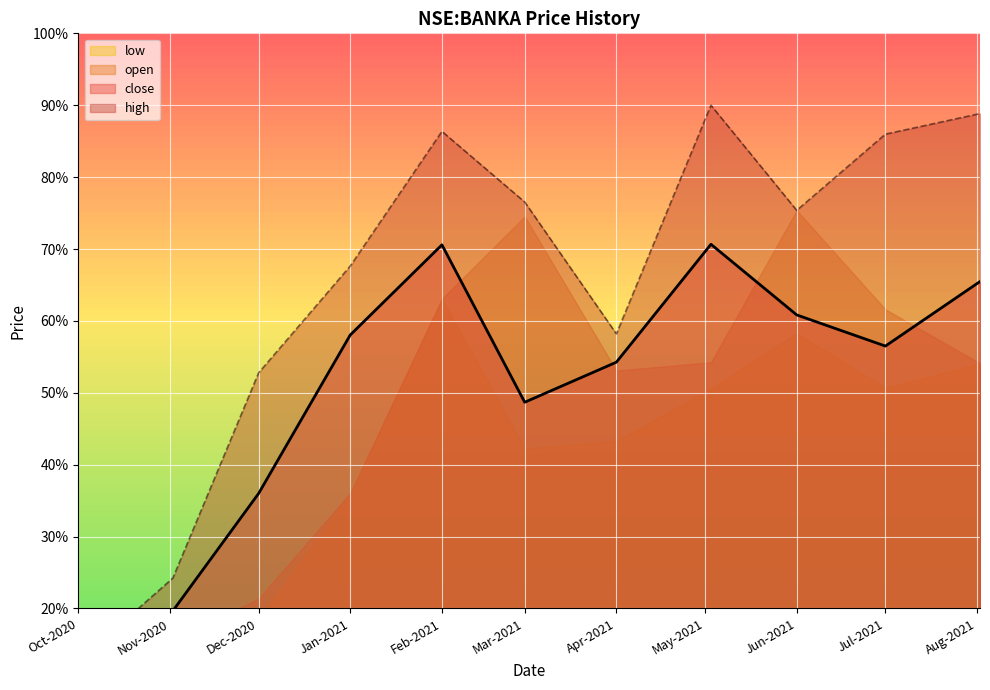

Which series changed the most between 2020-10-01 and 2021-05-03?

high